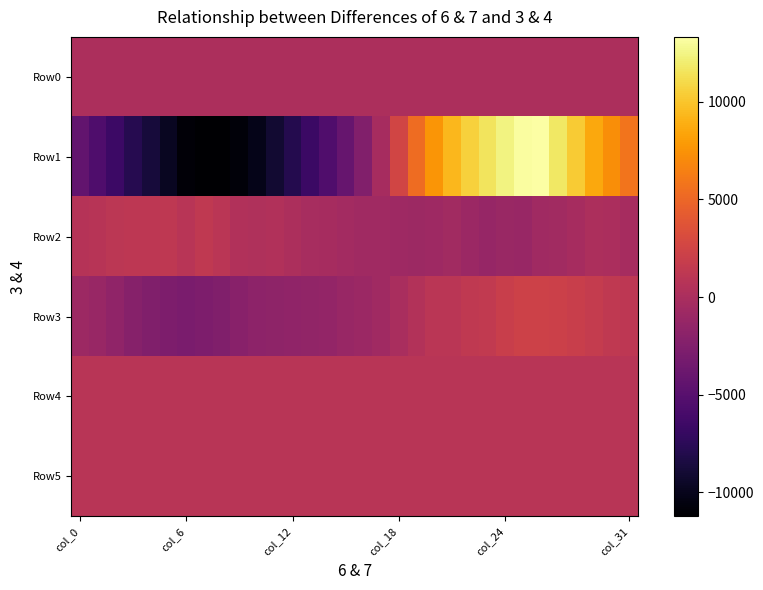

Count the number of data series in this chart.

6